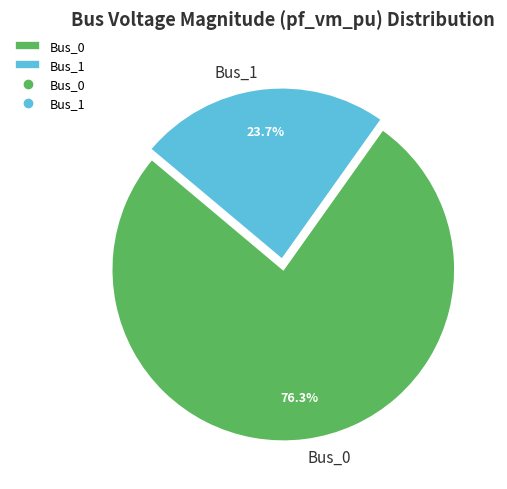

Is the sum of Bus_0 and Bus_1 greater than half?

Yes